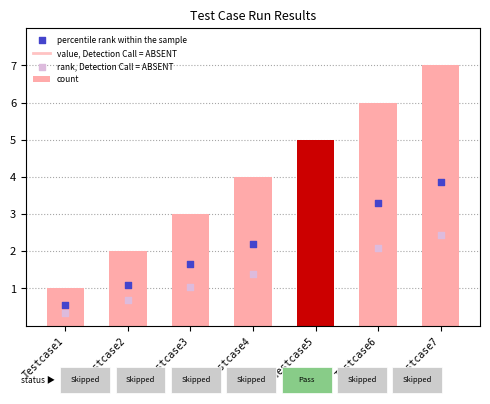

What is the ratio of the value at Testcase6 to the value at Testcase2?

3.0